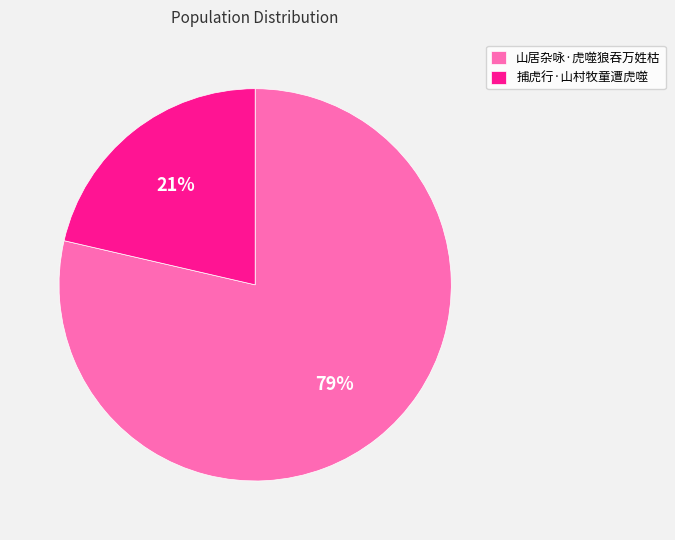

To the nearest percent, what is the combined percentage of 山居杂咏·虎噬狼吞万姓枯 and 捕虎行·山村牧童遭虎噬?

100%